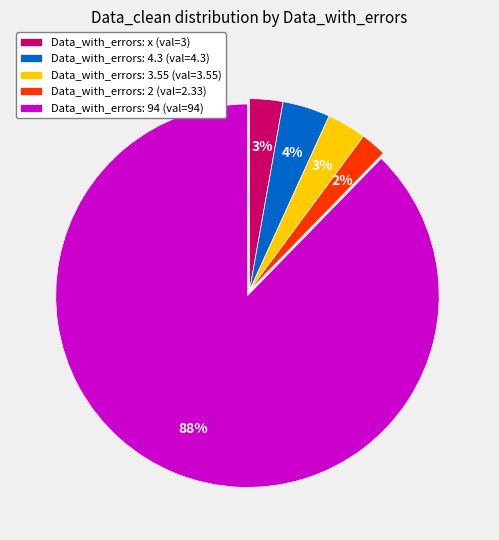

Is there any slice that represents more than half of the pie?

Yes